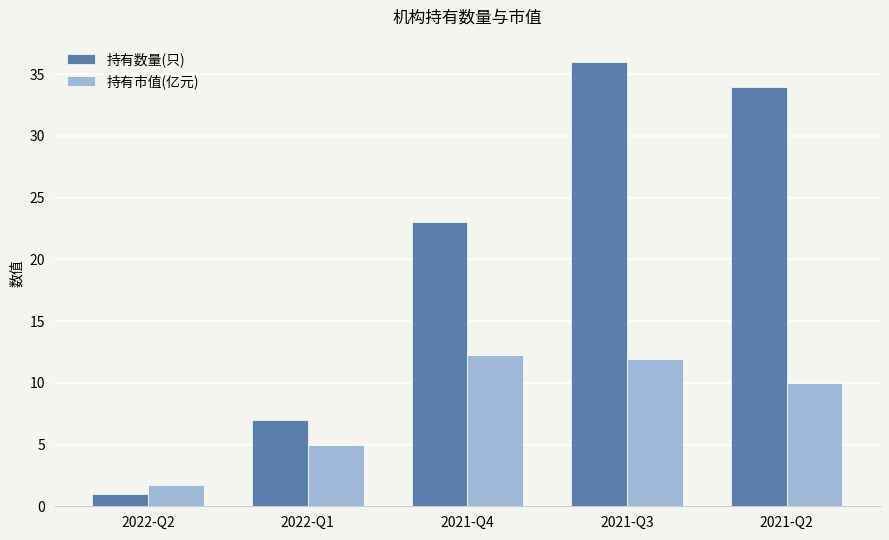

Is it true that 持有数量(只) equals 23.0 at 2021-Q4?

True